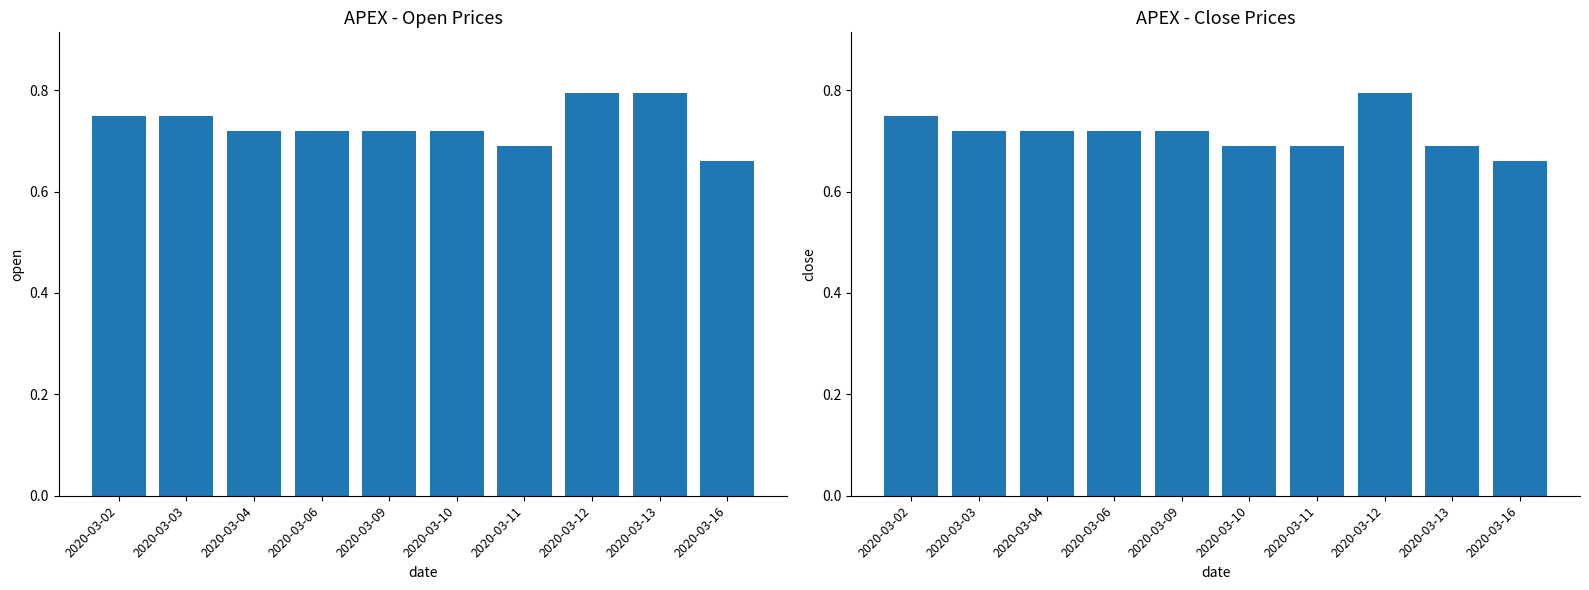

What is the greatest value displayed?

0.8